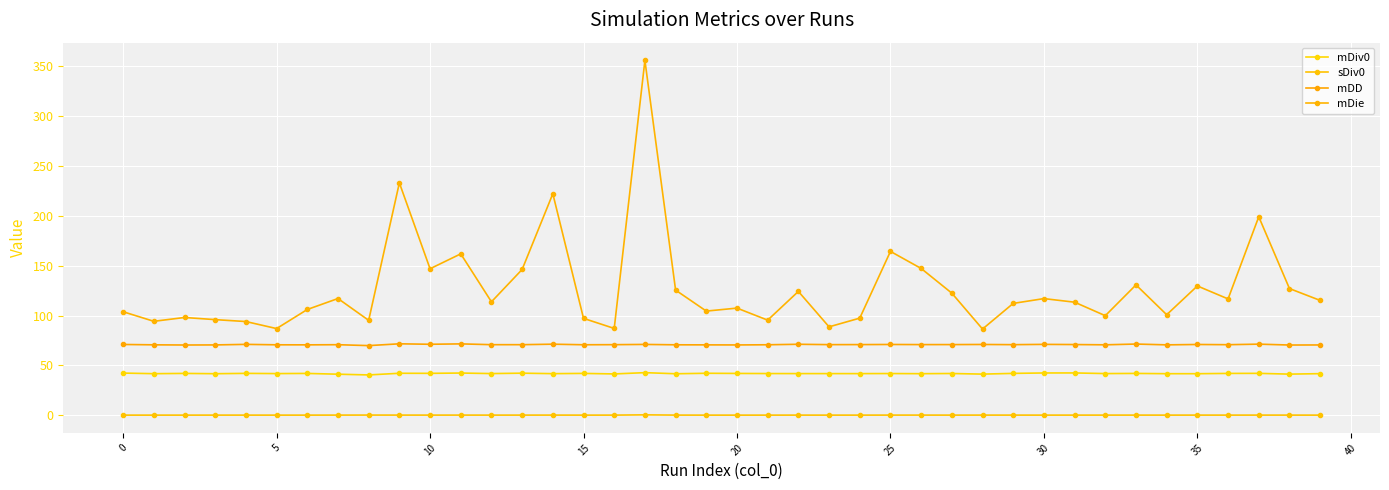

Count the number of data series in this chart.

4